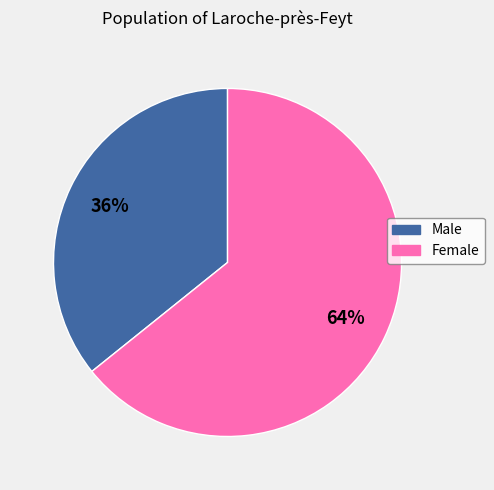

Which category accounts for the majority?

Female